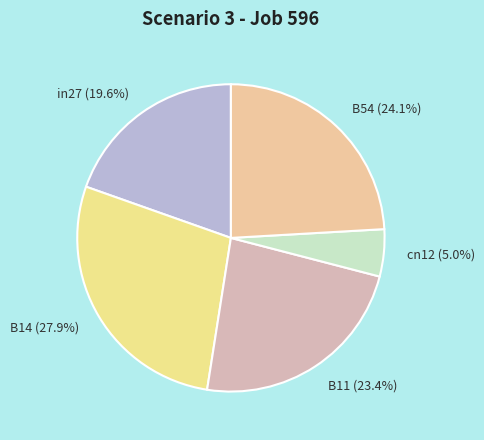

Between in27 and B14, which is larger?

B14